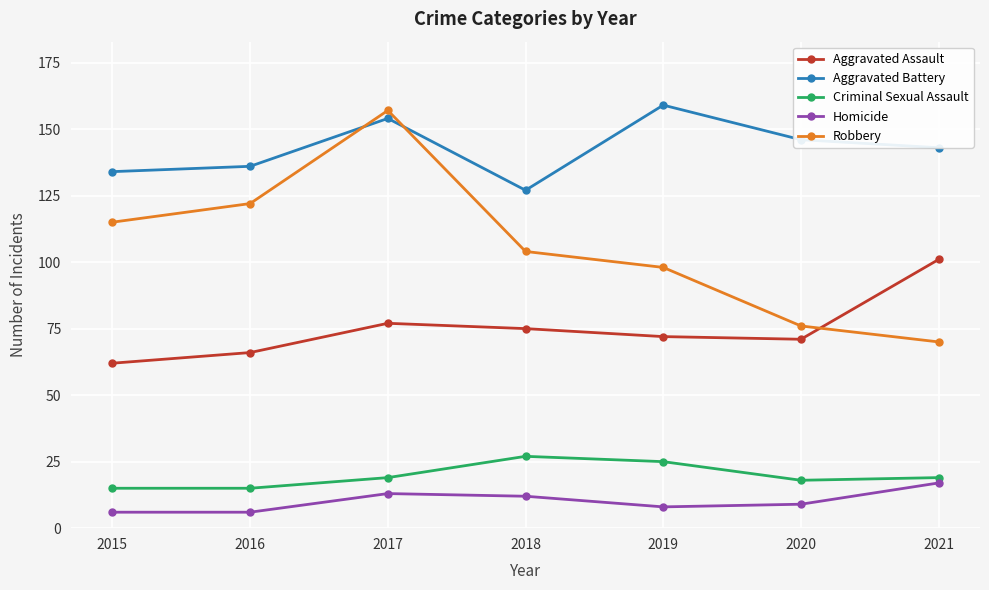

How many interior local peaks does the Aggravated Battery series have?

2